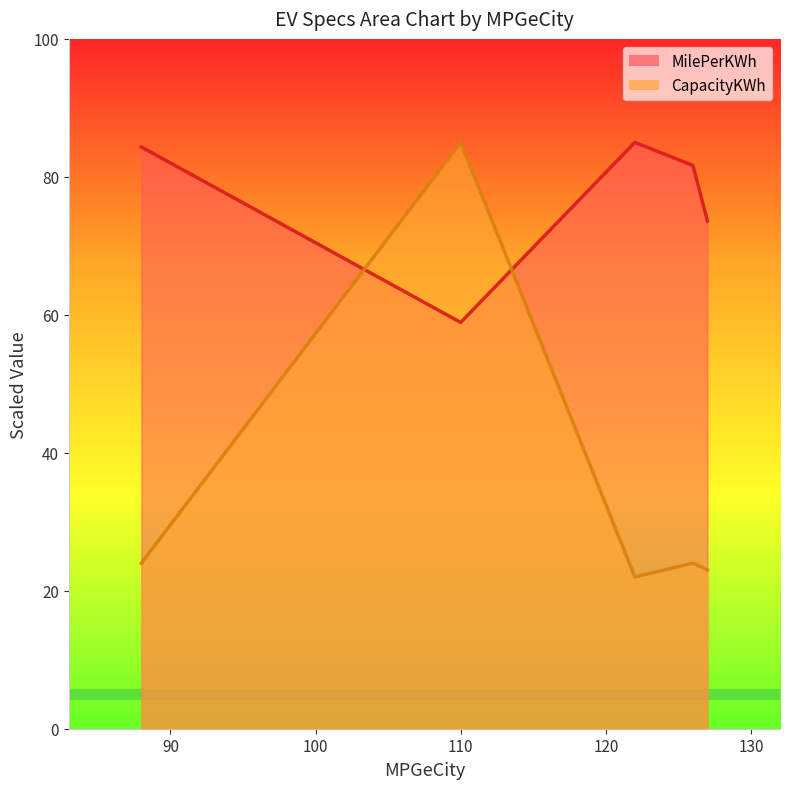

In MilePerKWh, how many points are higher than both neighbors (excluding endpoints)?

1